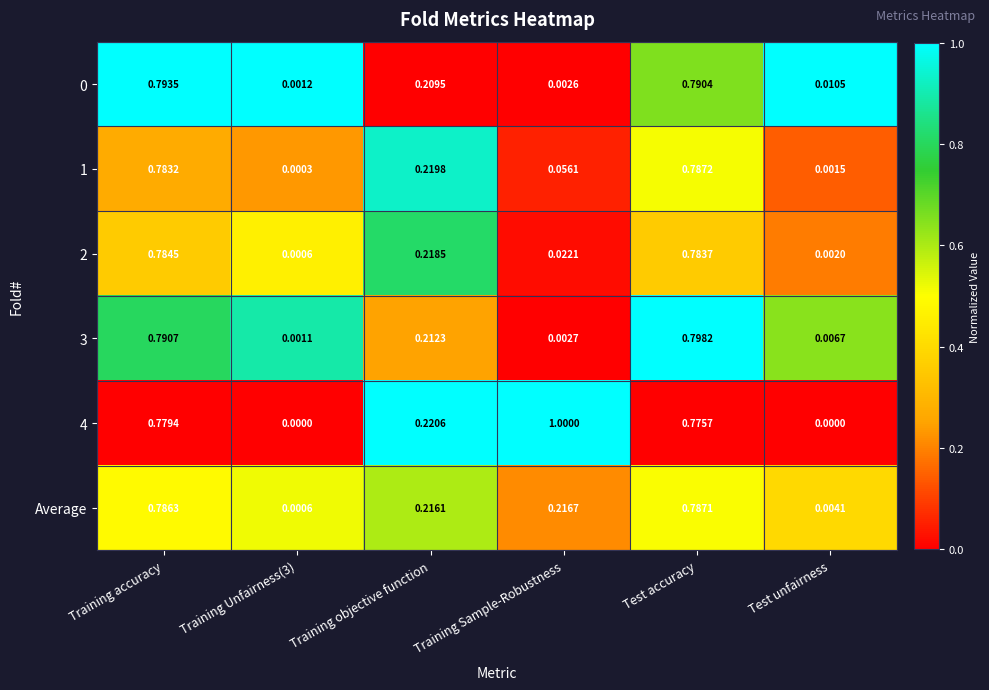

Which category has the highest value in the 0 series?

Training accuracy